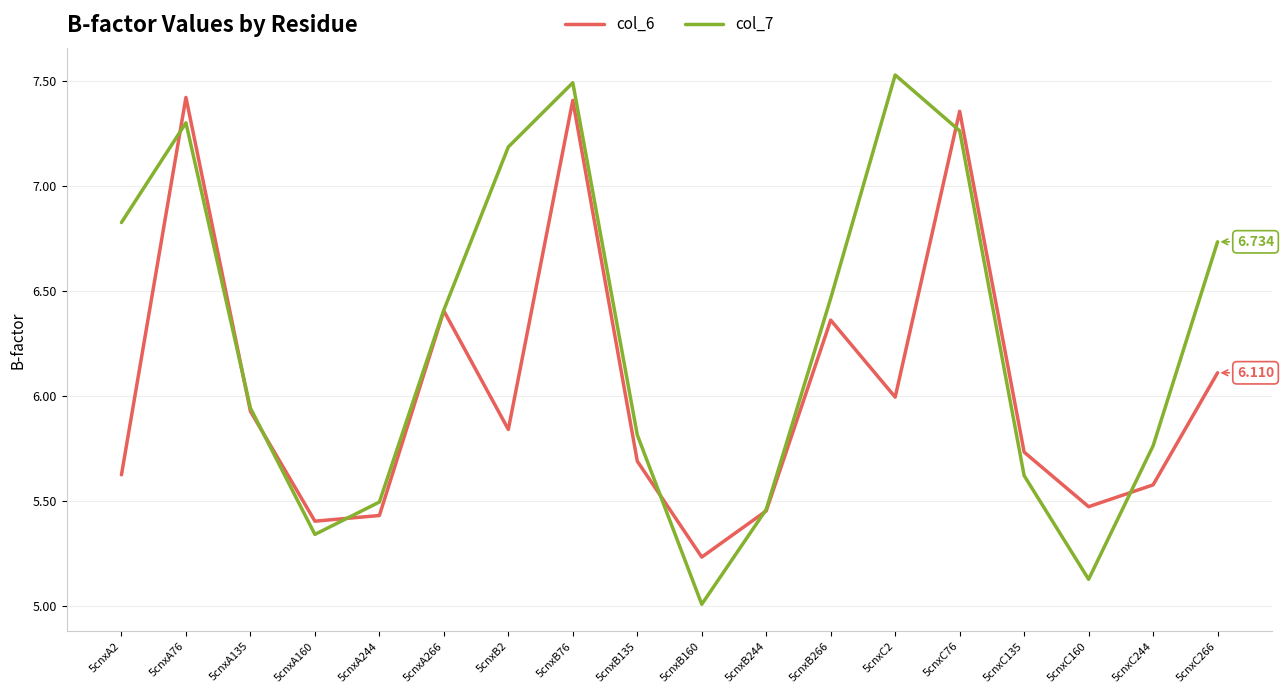

Is the value of col_7 at 5cnxA160 greater than the value of col_6 at 5cnxB76?

No